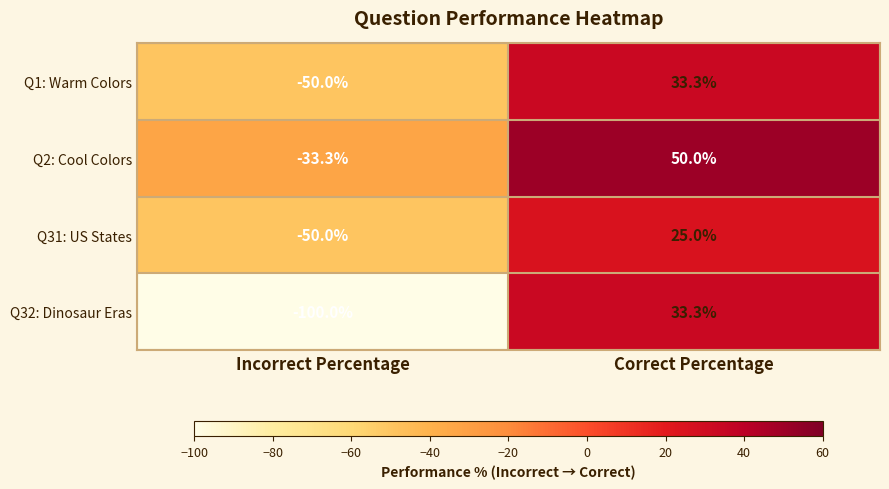

Is it true that Q1: Warm Colors equals -50.0 at Incorrect Percentage?

True